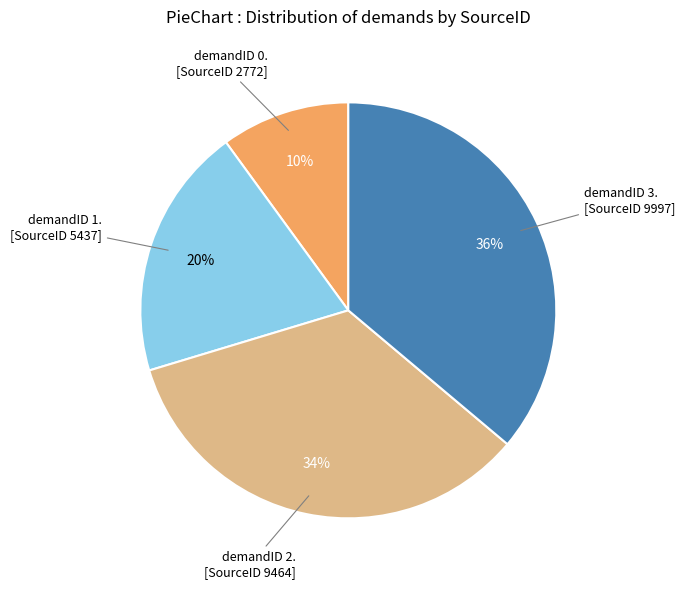

To the nearest percent, what is the difference between the largest and smallest slice percentages?

26%